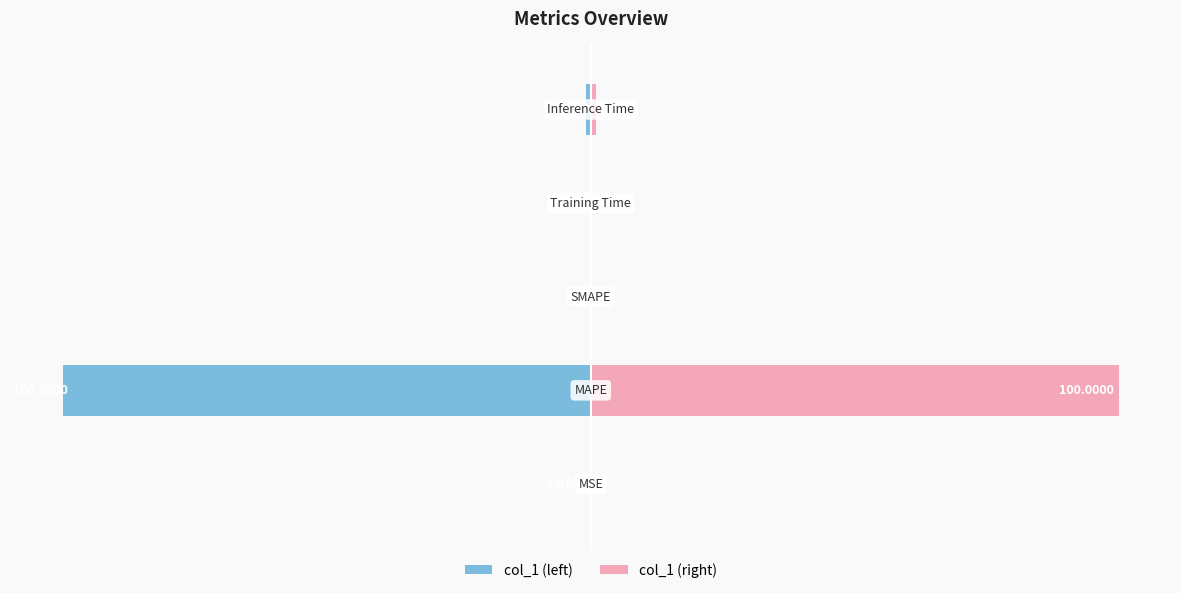

What is the difference between the maximum and minimum values in the col_1 (left) series?

100.0